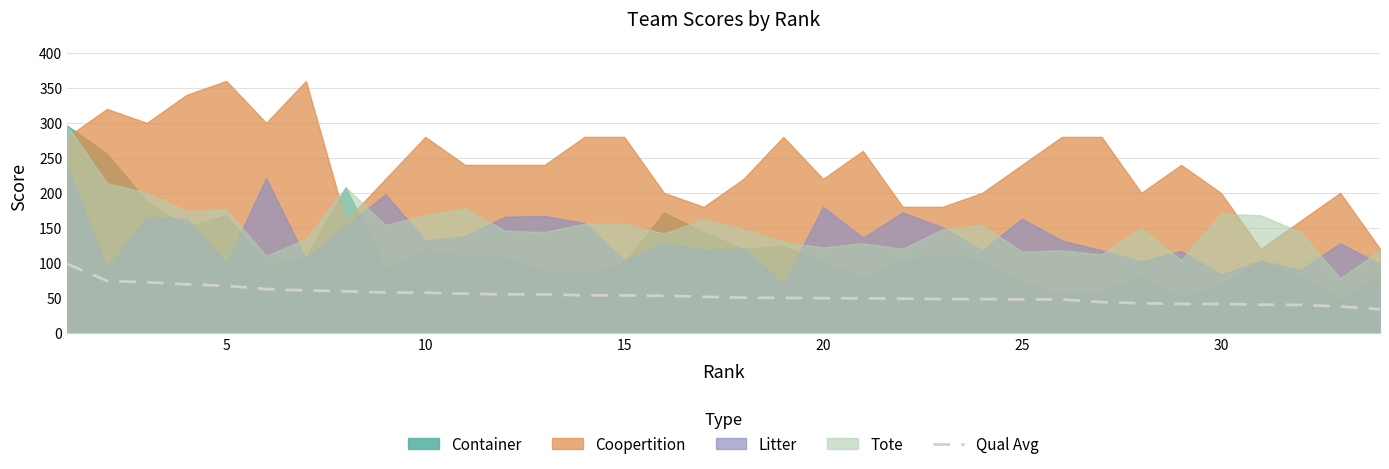

The Qual Avg series shows 85.0 at 25. True or false?

False